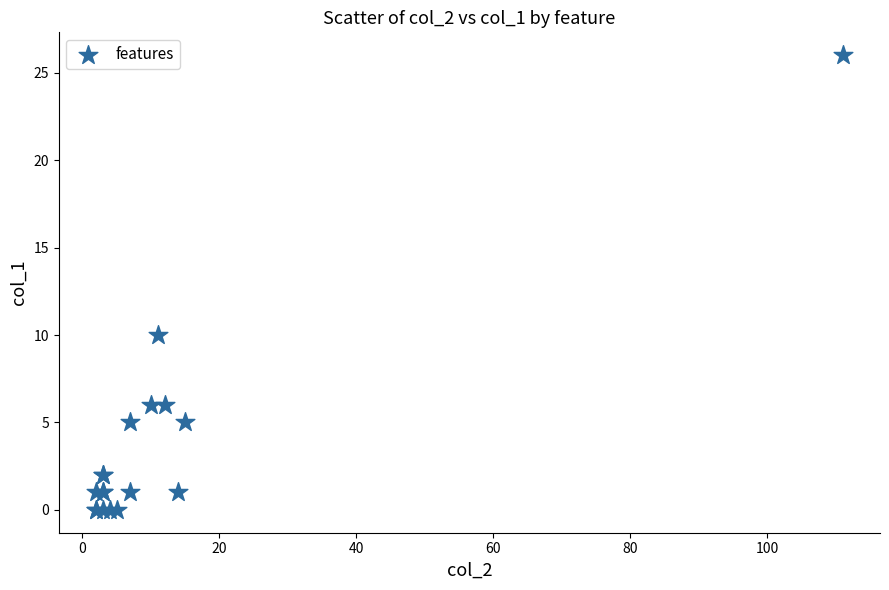

What Y value in the scatter plot is closest to 13?

10